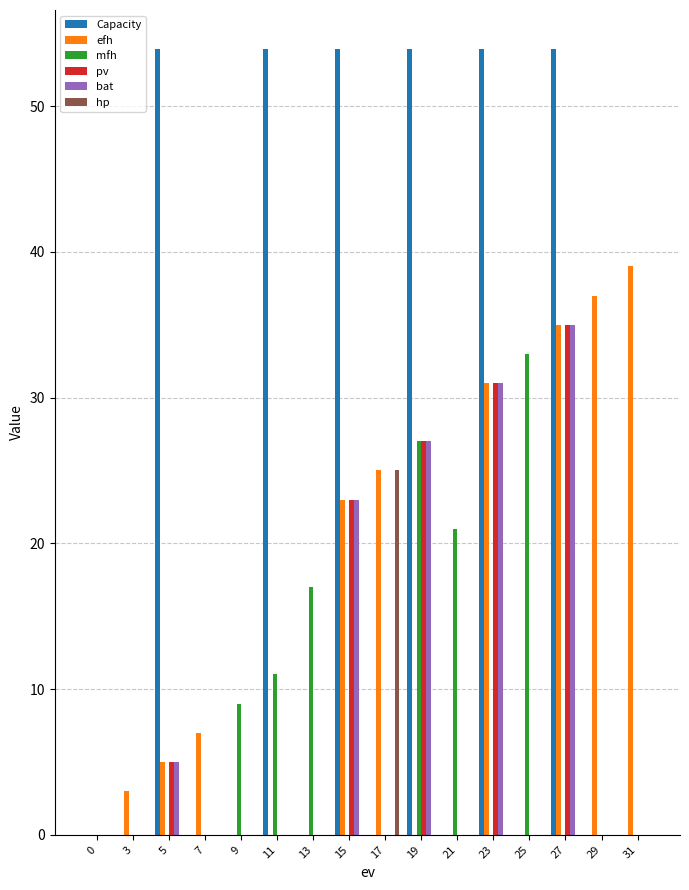

At which label is efh closest to 19?

15